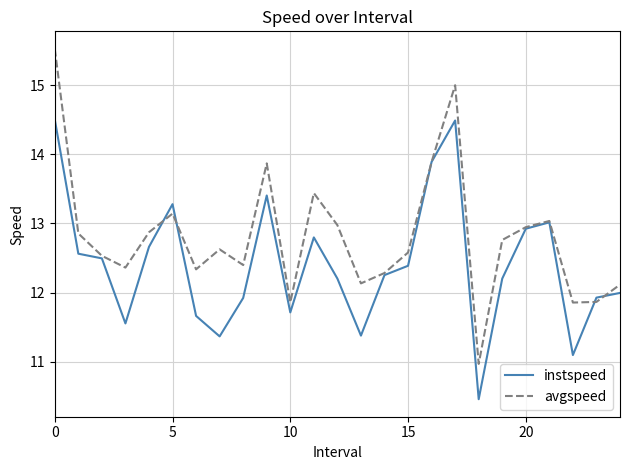

What is the difference between the maximum and second lowest values in the avgspeed series?

3.7